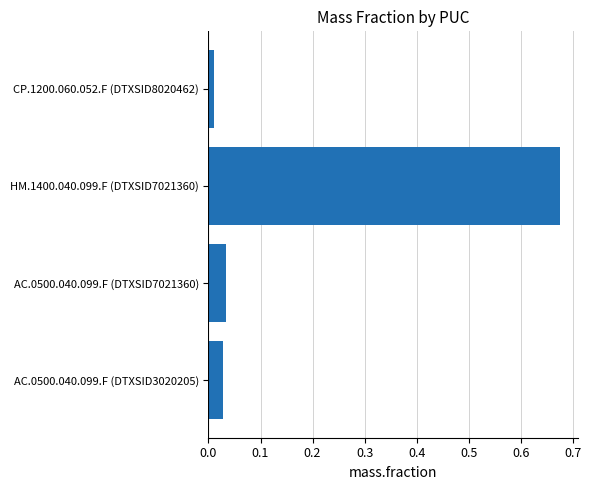

The chart shows a value of 1.0 at HM.1400.040.099.F (DTXSID7021360). True or false?

False